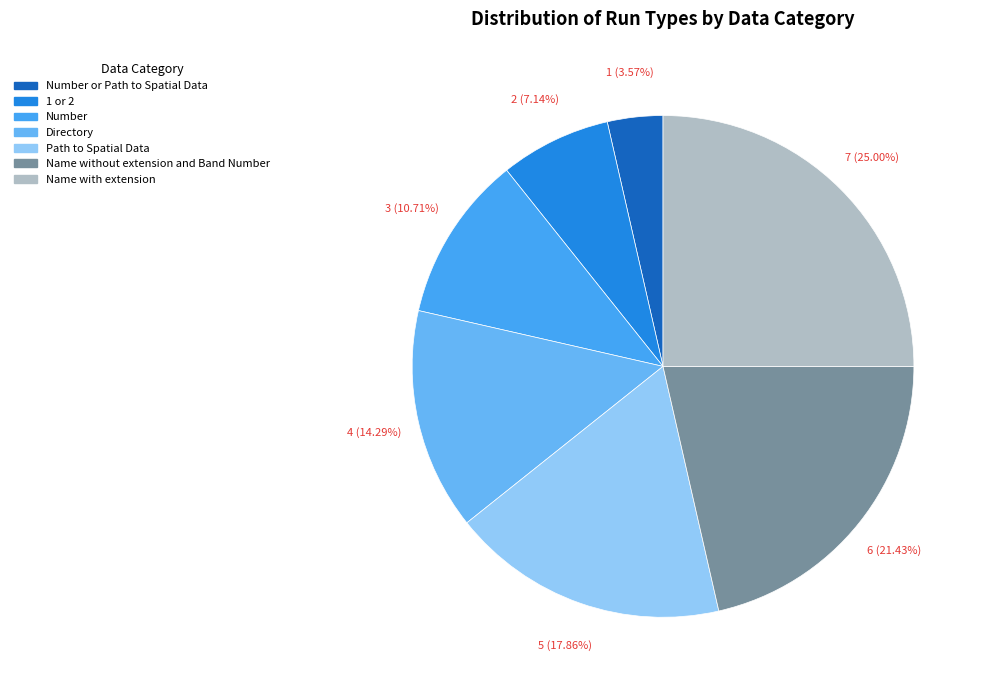

How many segments does this pie chart have?

7